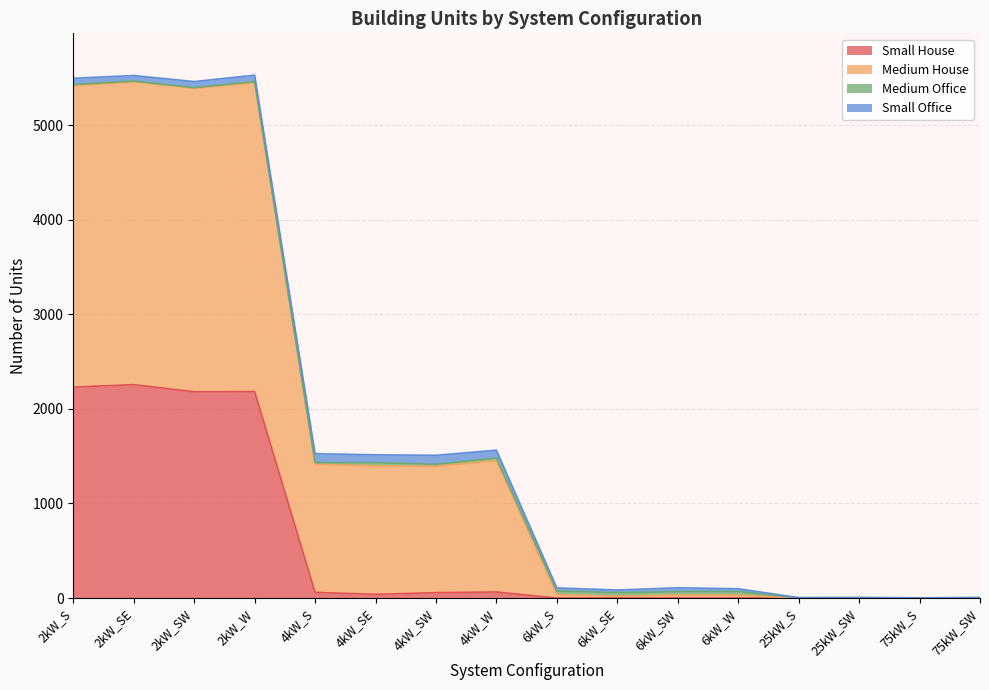

Rank the categories by Medium House value from highest to lowest.

2kW_W, 2kW_SE, 2kW_S, 2kW_SW, 4kW_W, 4kW_S, 4kW_SE, 4kW_SW, 6kW_SW, 6kW_S, 6kW_W, 6kW_SE, 25kW_SW, 75kW_SW, 25kW_S, 75kW_S